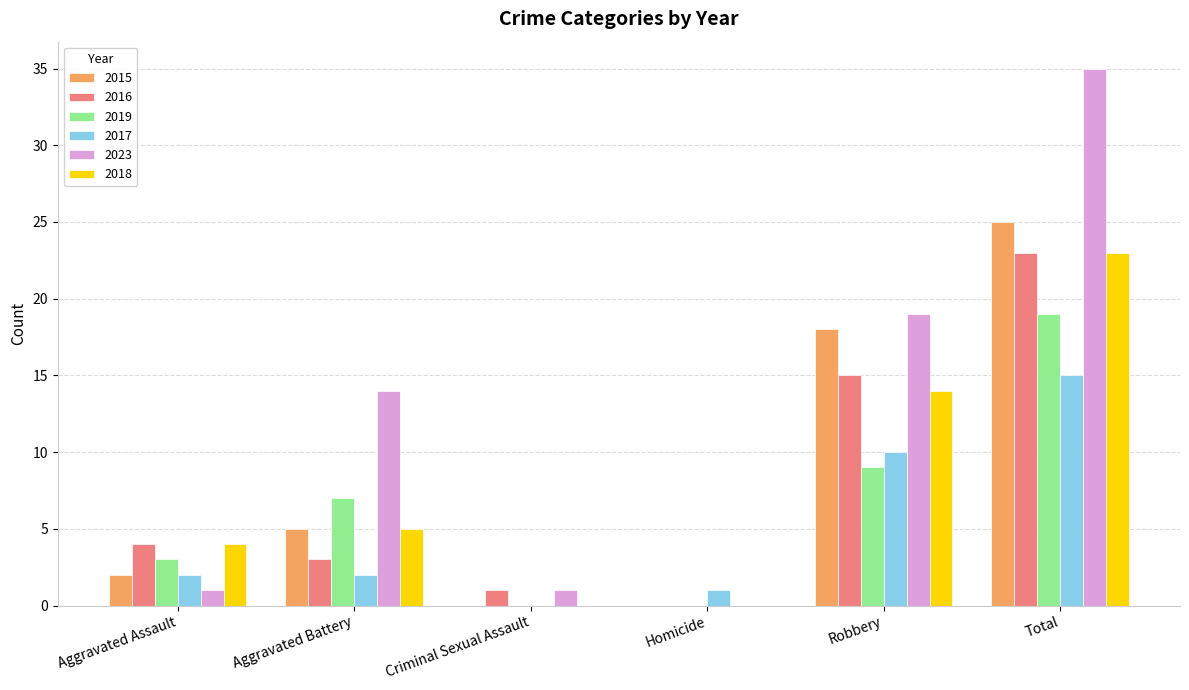

Reading right to left, what are all the values shown in this chart?

2015: 25	18	0	0	5	2
2016: 23	15	0	1	3	4
2019: 19	9	0	0	7	3
2017: 15	10	1	0	2	2
2023: 35	19	0	1	14	1
2018: 23	14	0	0	5	4